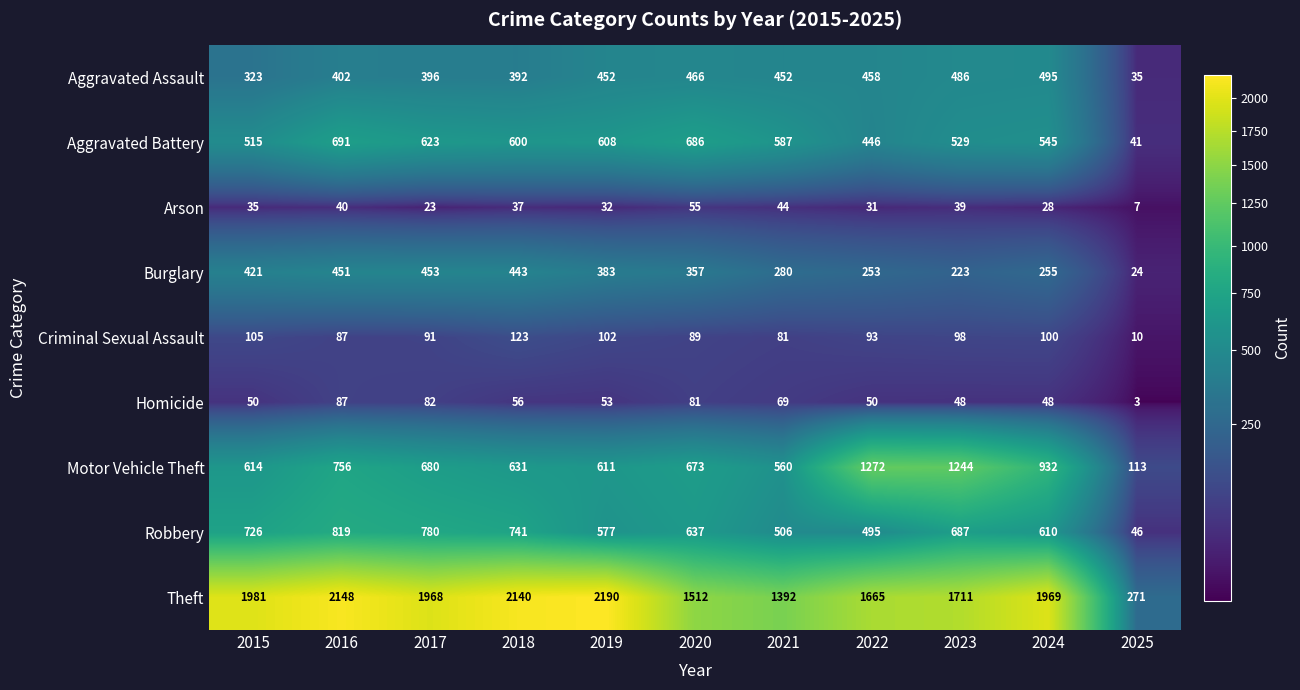

Which series has the largest range (max minus min)?

Theft